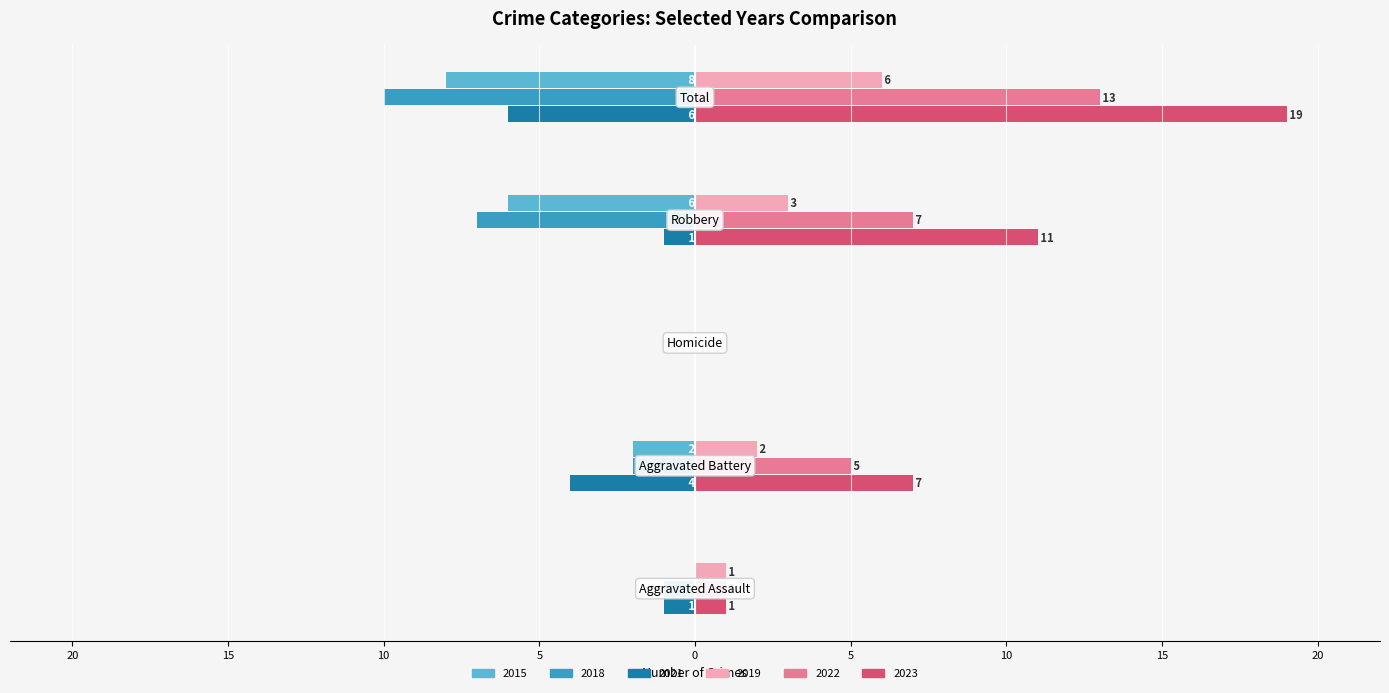

Reading right to left, list all the values displayed in this chart.

2015: Total=-8	Robbery=-6	Homicide=0	Aggravated Battery=-2	Aggravated Assault=0
2021: Total=-6	Robbery=-1	Homicide=0	Aggravated Battery=-4	Aggravated Assault=-1
2018: Total=-10	Robbery=-7	Homicide=0	Aggravated Battery=-2	Aggravated Assault=-1
2019: Total=6	Robbery=3	Homicide=0	Aggravated Battery=2	Aggravated Assault=1
2022: Total=13	Robbery=7	Homicide=0	Aggravated Battery=5	Aggravated Assault=1
2023: Total=19	Robbery=11	Homicide=0	Aggravated Battery=7	Aggravated Assault=1